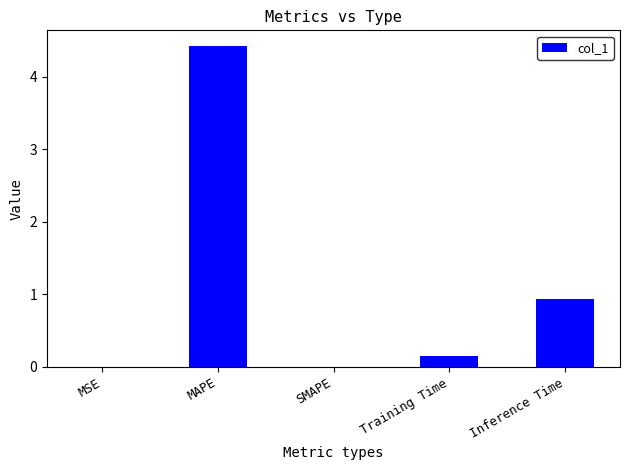

Where is the data nearest to the value 2?

Inference Time